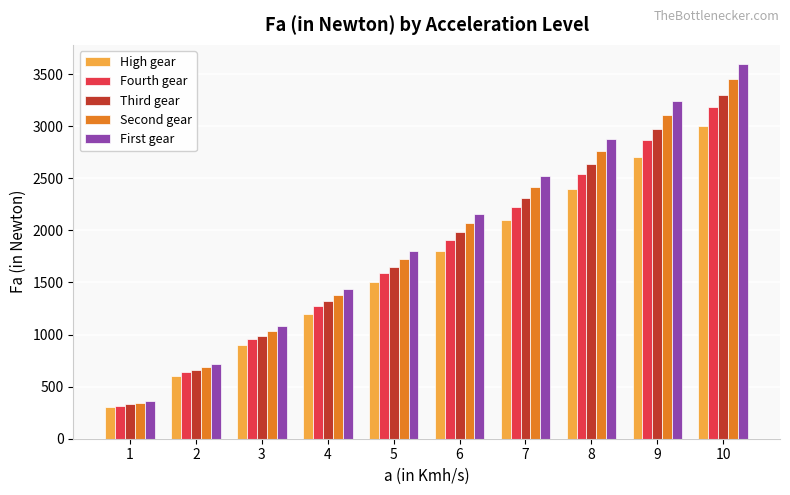

How many groups of bars are there?

10